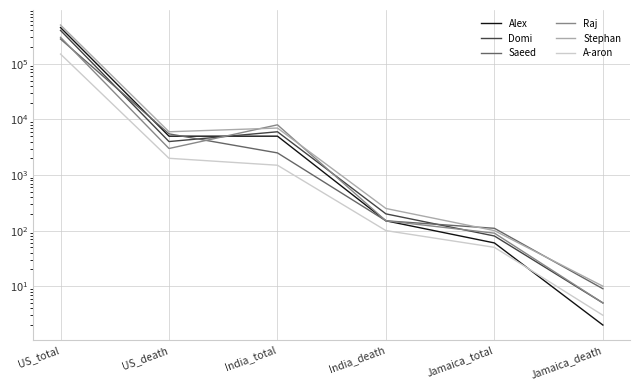

True or false: Domi has a value of 302 at India_death.

False